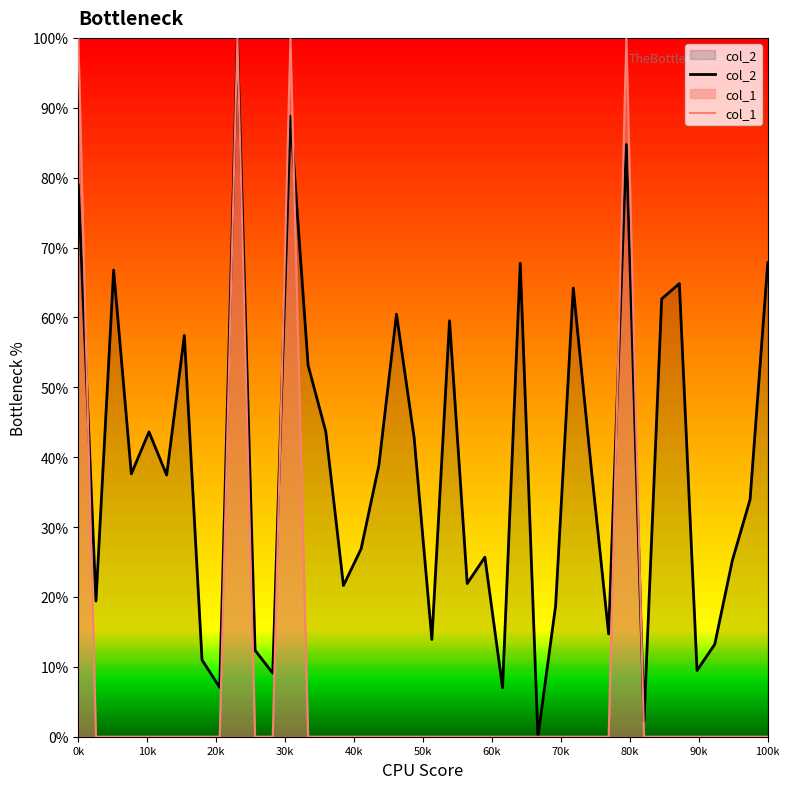

The value of col_2 at 37 is 13.1. True or false?

False